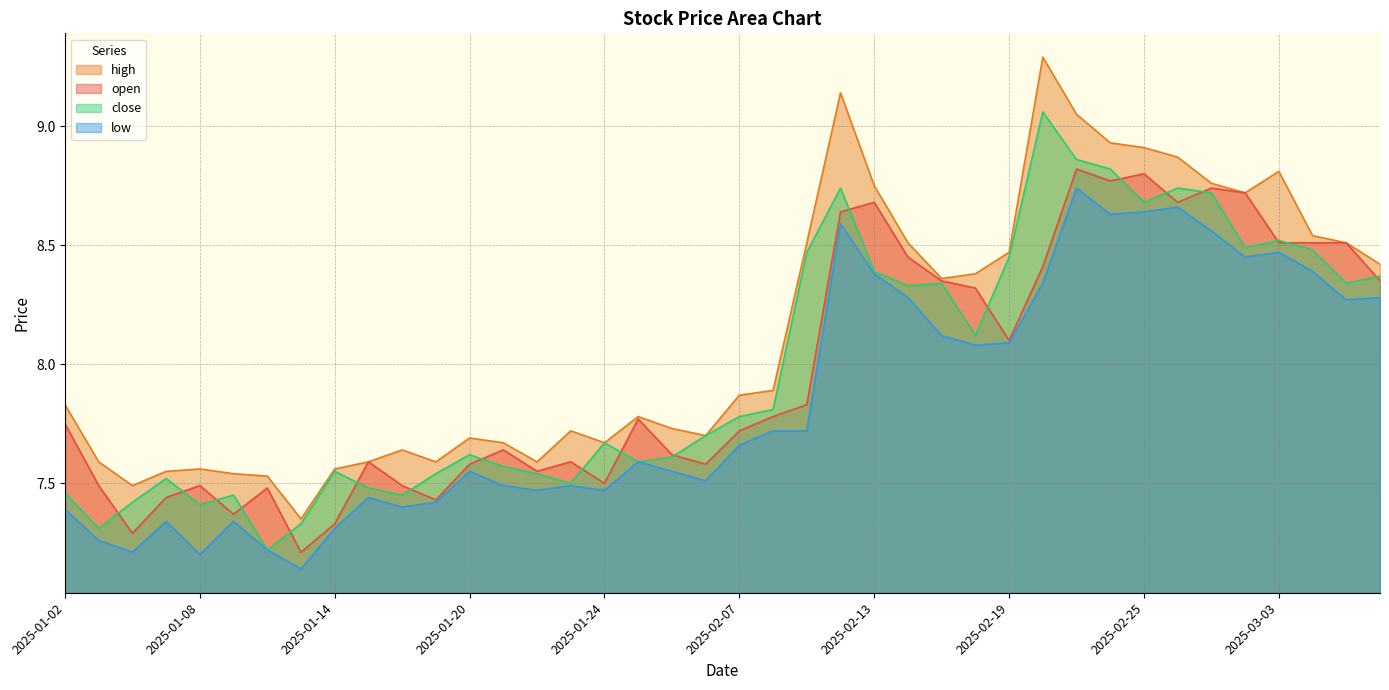

What is the label of the 11th point from the left?

2025-01-16